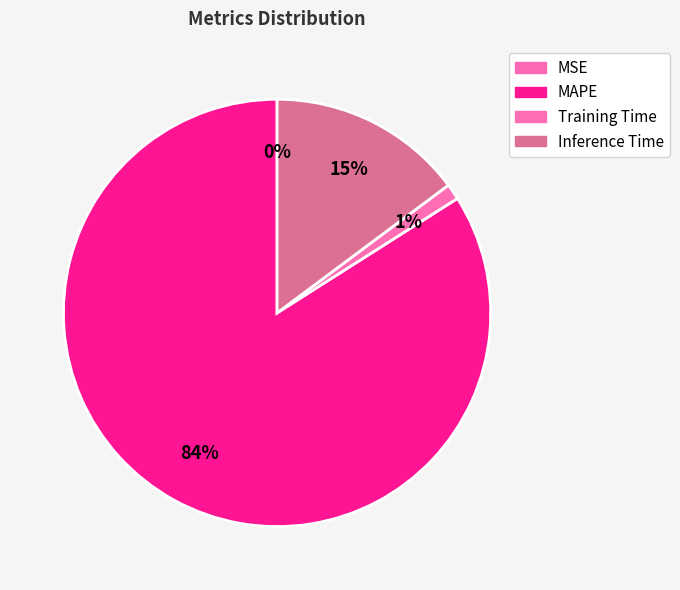

Count the number of slices in the pie.

5